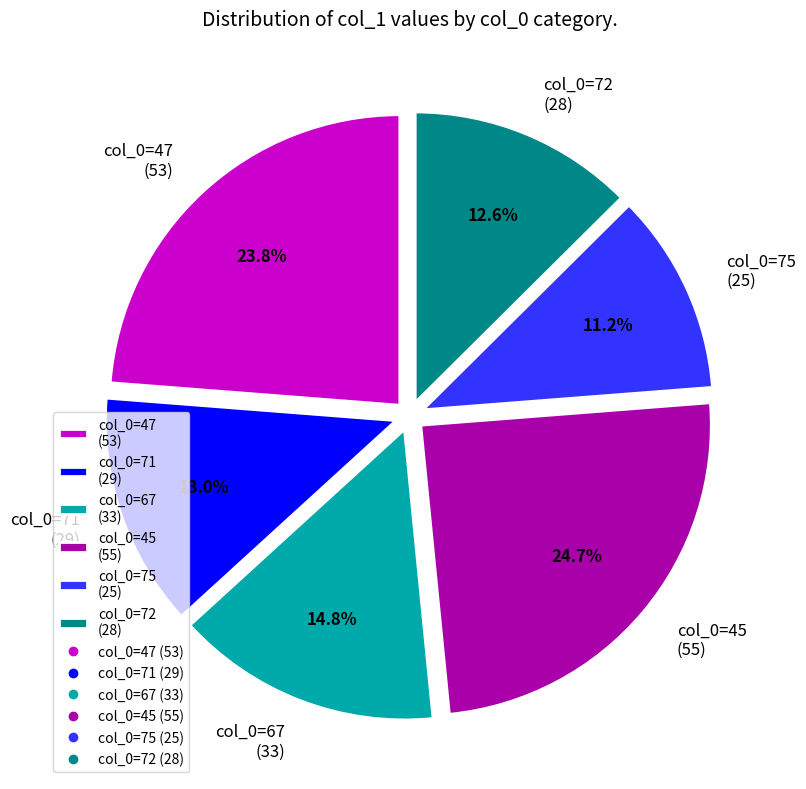

Which category has the biggest portion of the pie?

col_0=45 (55)